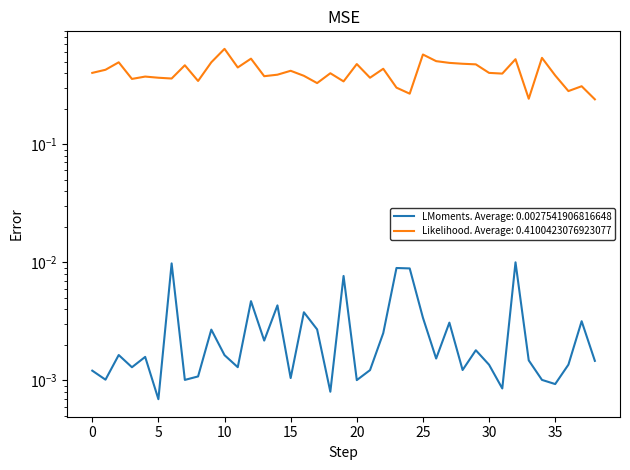

Is it true that FreqSum equals 0.4 at 18?

True